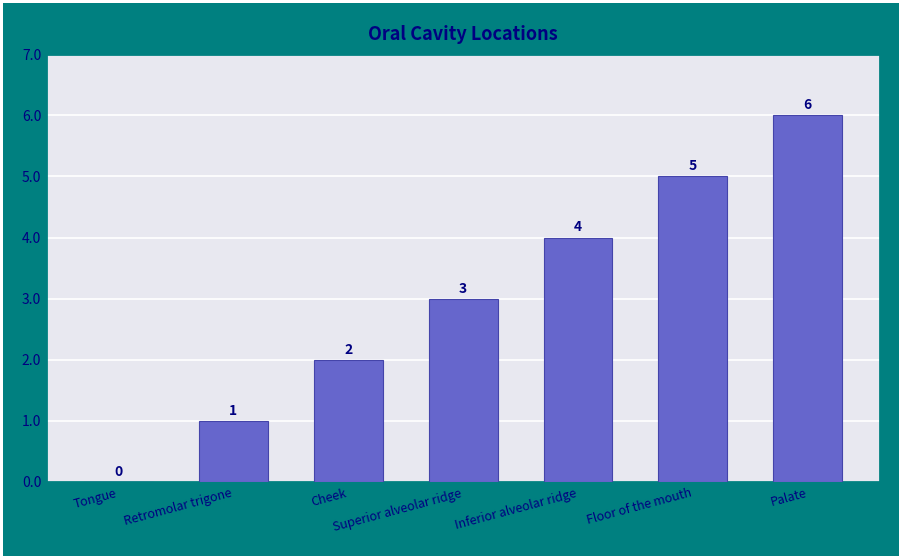

At which category does the chart reach its peak across all series?

Palate